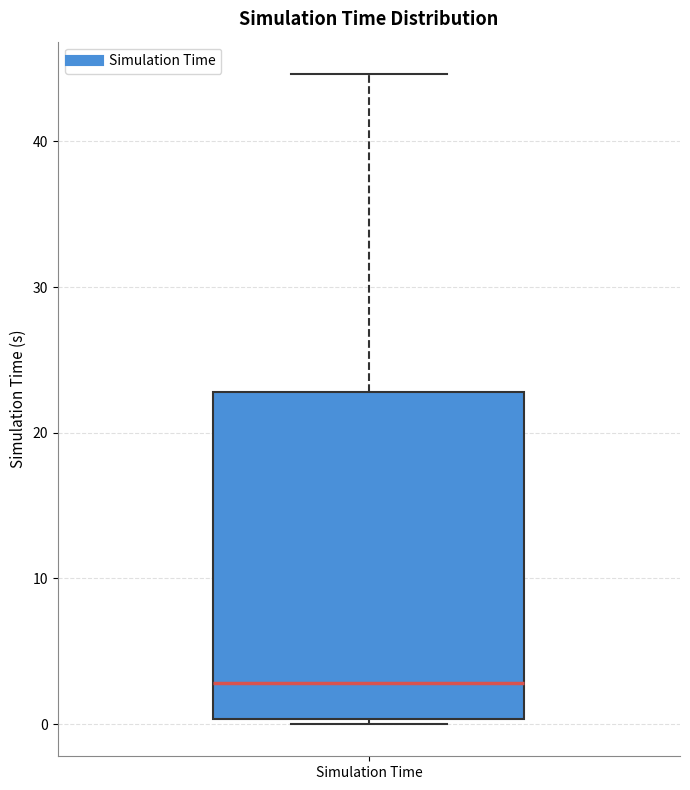

Where does the upper whisker of the box for Simulation Time end on the y-axis? The values are not printed on the chart, so give them approximately, as read against the axis.

45